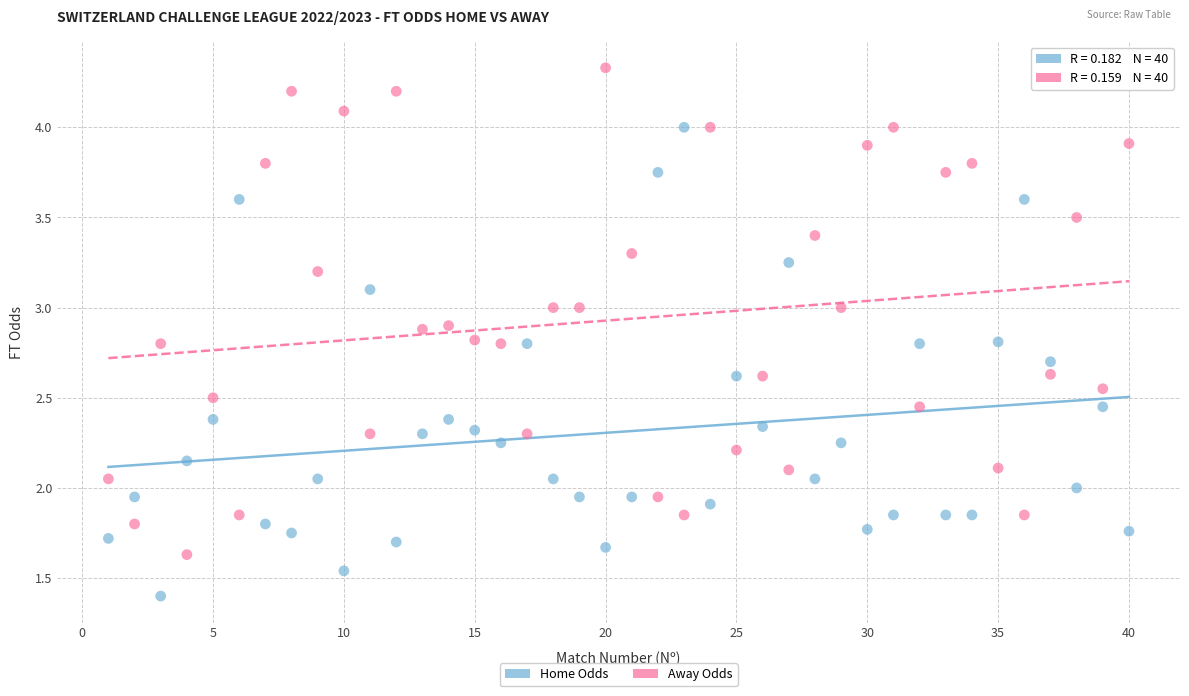

Across all data points, what is the range of X values (max minus min)?

39.0